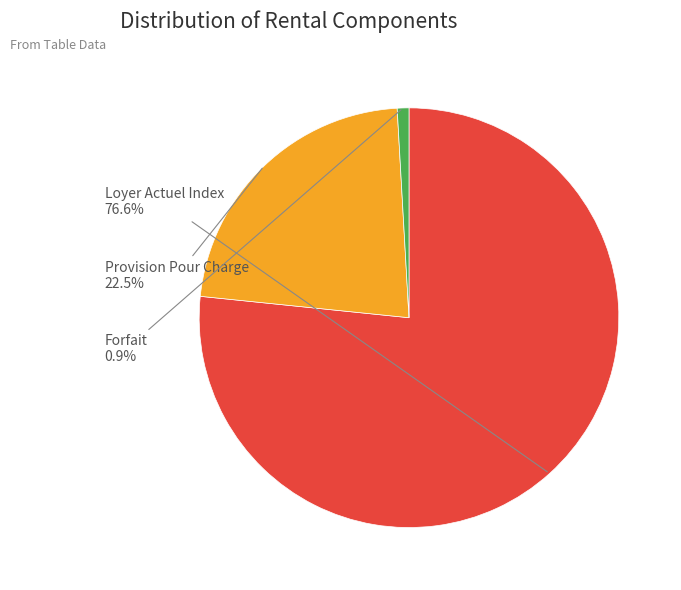

Which category accounts for the majority?

Loyer Actuel Index